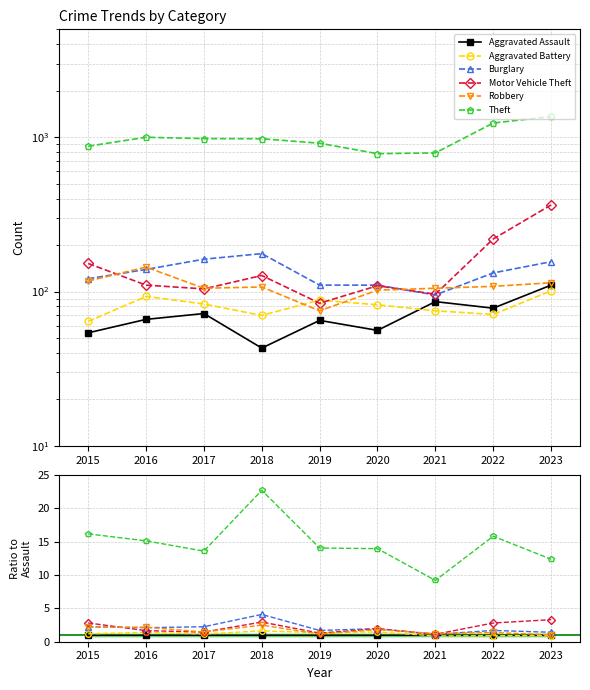

Is it true that Burglary equals 1.4 at 2020?

False